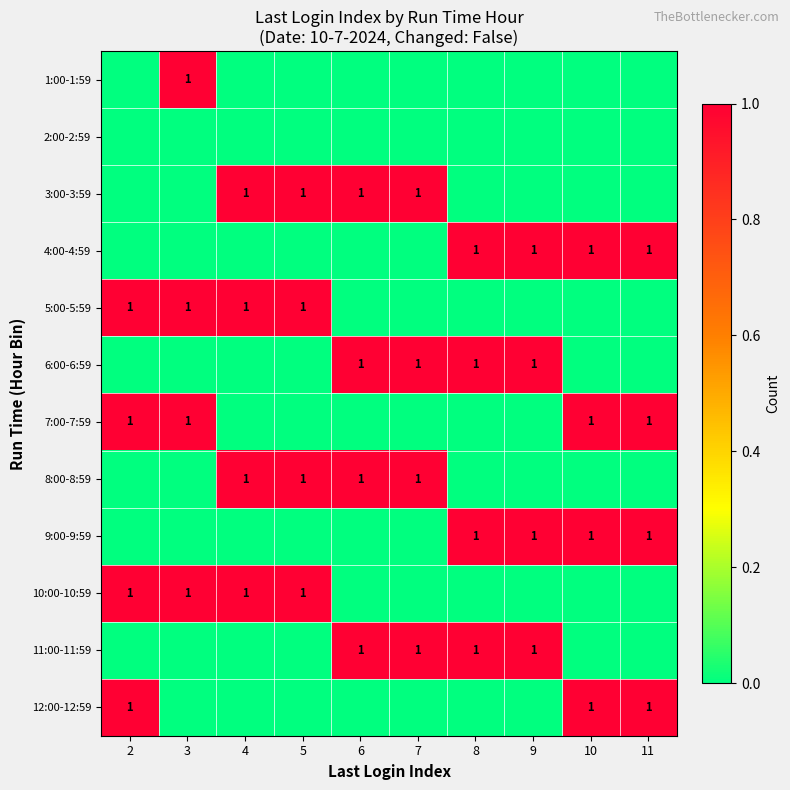

At which category is the sum across all series the highest?

2